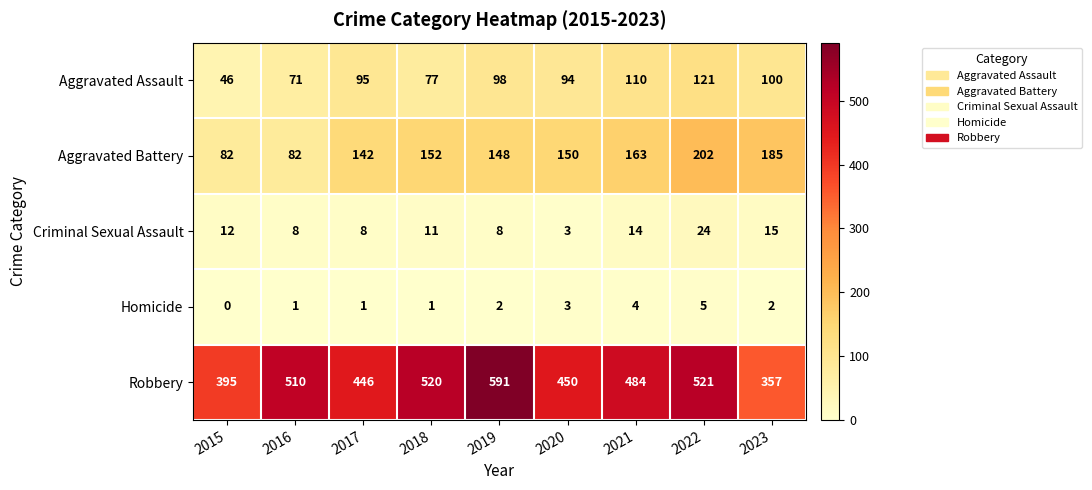

The Homicide series shows 7 at 2021. True or false?

False